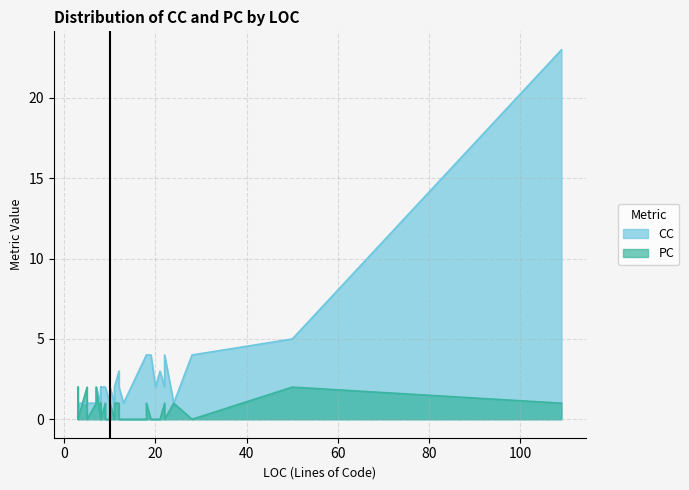

Rank the series at 11 from lowest to highest value.

PC, CC